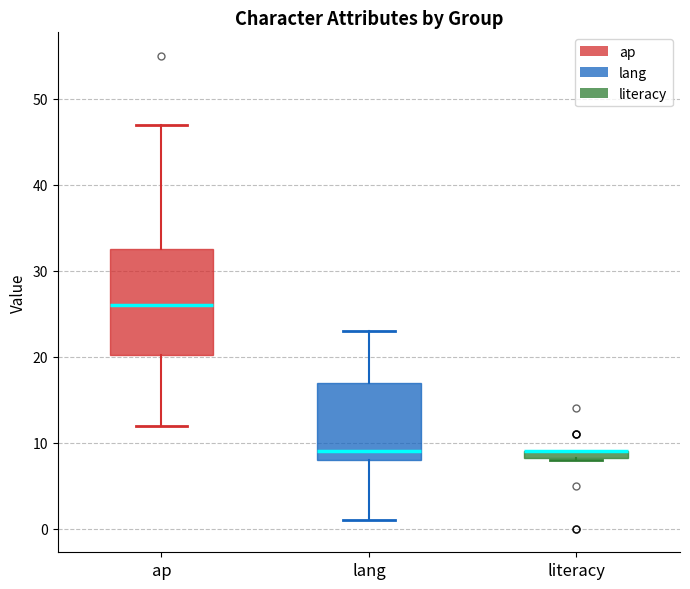

Comparing the boxes themselves (not the whiskers), which one is the tallest?

ap